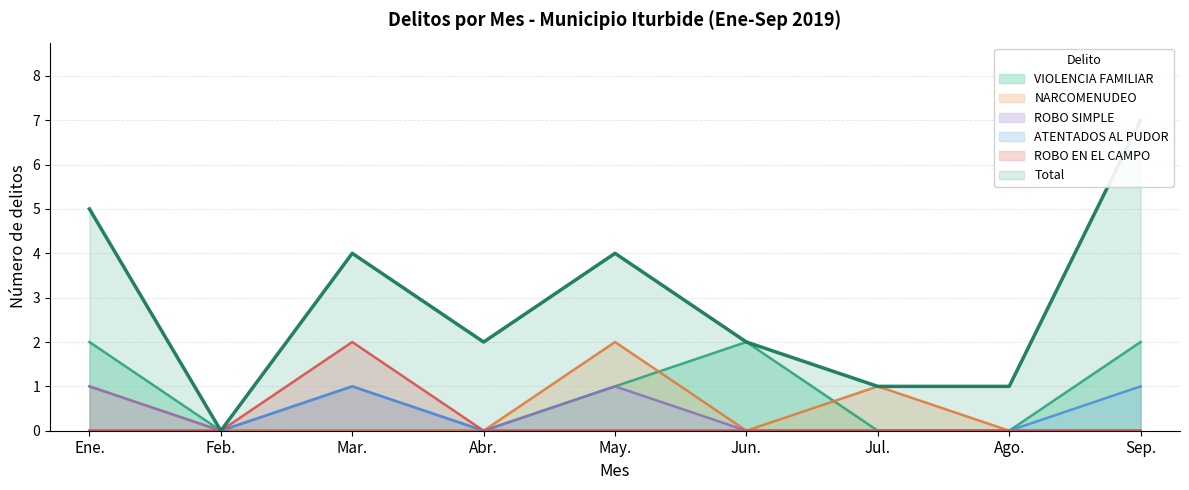

Is it true that Total equals 4 at Sep.?

False